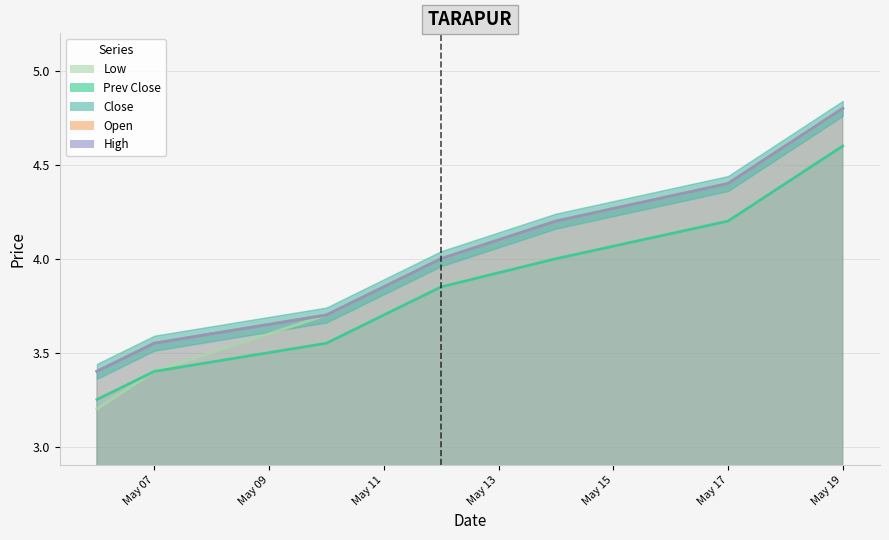

Which label corresponds to the largest value in the chart?

May 19